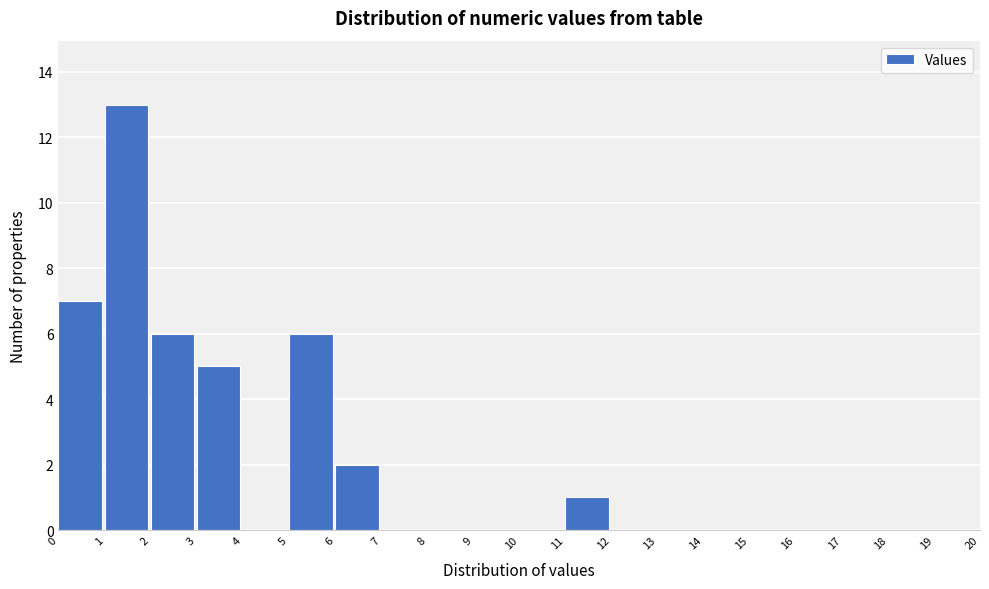

Reading left to right, list every bar in this chart as the range it spans on the x-axis followed by its height. The values are not printed on the chart, so give them approximately, as read against the axis.

0 to 1: 7
1 to 2: 13
2 to 3: 6
3 to 4: 5
4 to 5: 0
5 to 6: 6
6 to 7: 2
7 to 8: 0
8 to 9: 0
9 to 10: 0
10 to 11: 0
11 to 12: 1
12 to 13: 0
13 to 14: 0
14 to 15: 0
15 to 16: 0
16 to 17: 0
17 to 18: 0
18 to 19: 0
19 to 20: 0